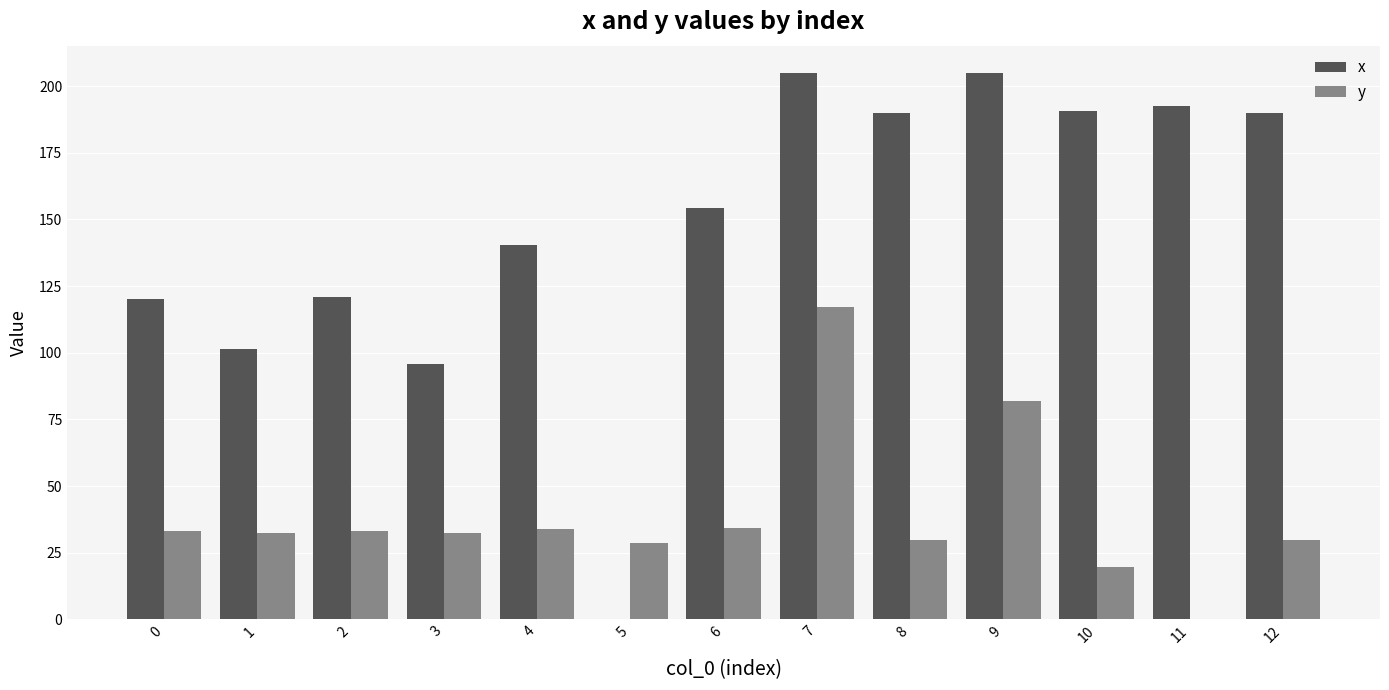

How many values in the x series exceed 154?

7